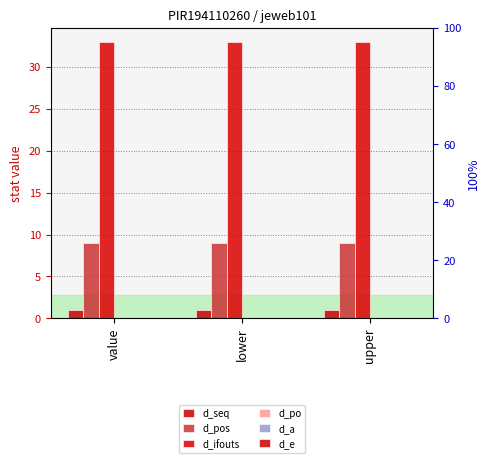

At which category does the chart reach its minimum across all series?

value